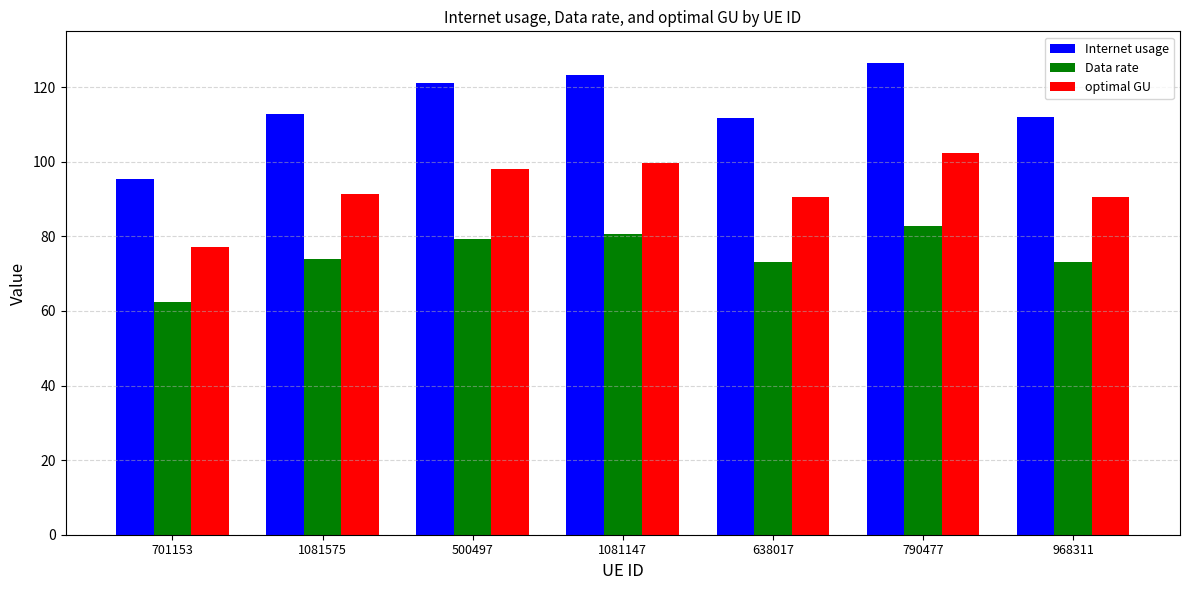

The optimal GU series shows 77.2 at 701153. True or false?

True